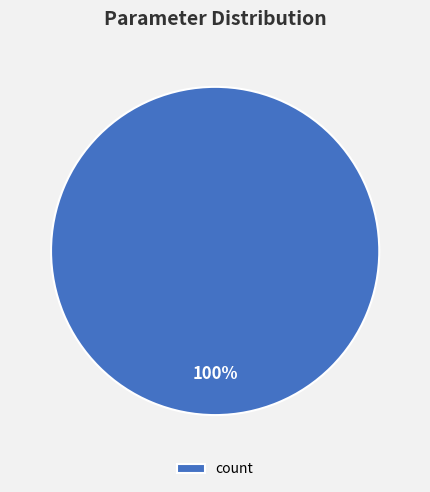

Does any single category account for the majority?

Yes